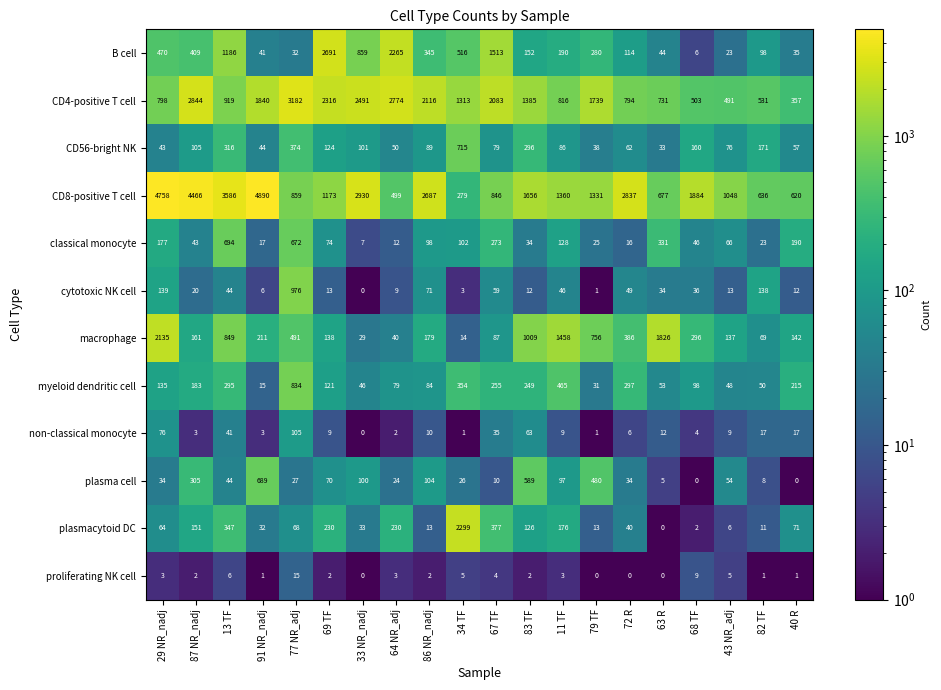

Between 87 NR_nadj and 82 TF, which series saw the biggest shift?

CD8-positive T cell